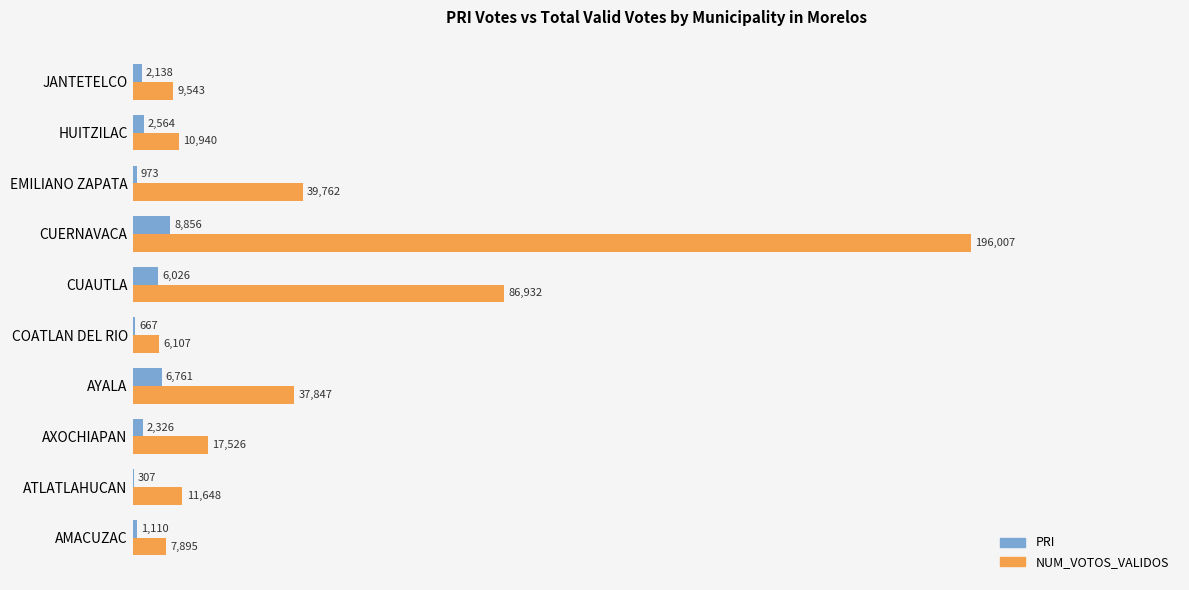

What is the average value of the PRI series?

3173